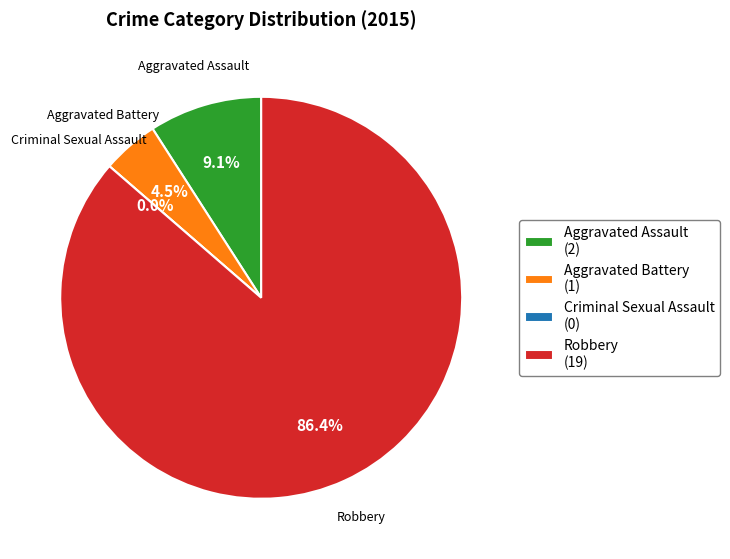

Do Criminal Sexual Assault and Robbery together represent more than half of the pie?

Yes